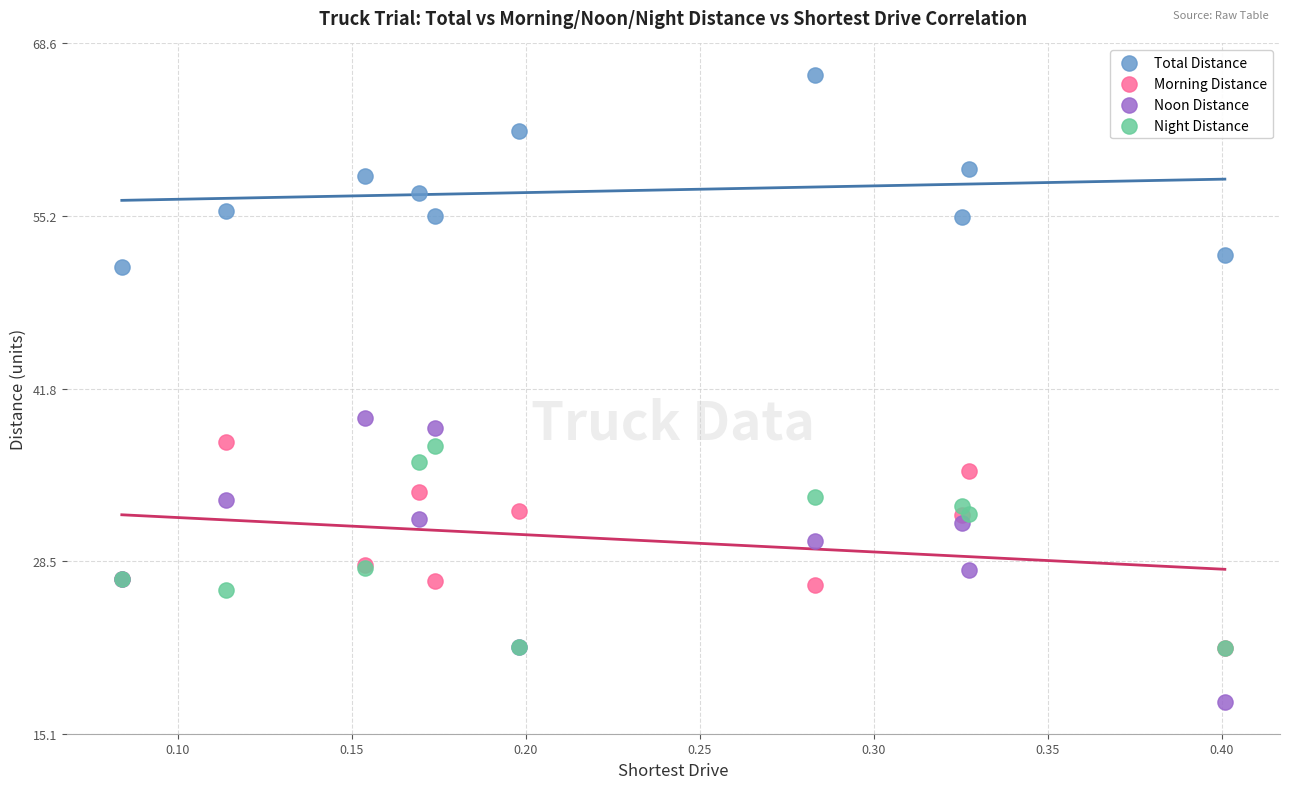

What are all the series names shown in the legend?

Total Distance, Morning Distance, Noon Distance, Night Distance